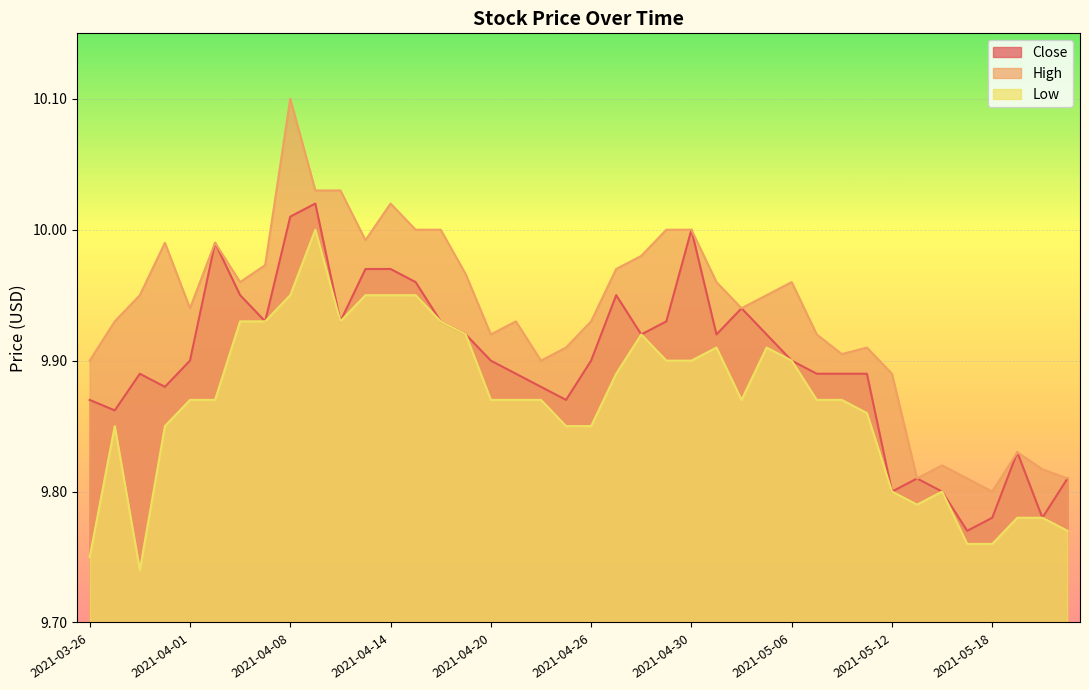

Where is Low nearest to the value 9?

2021-03-30